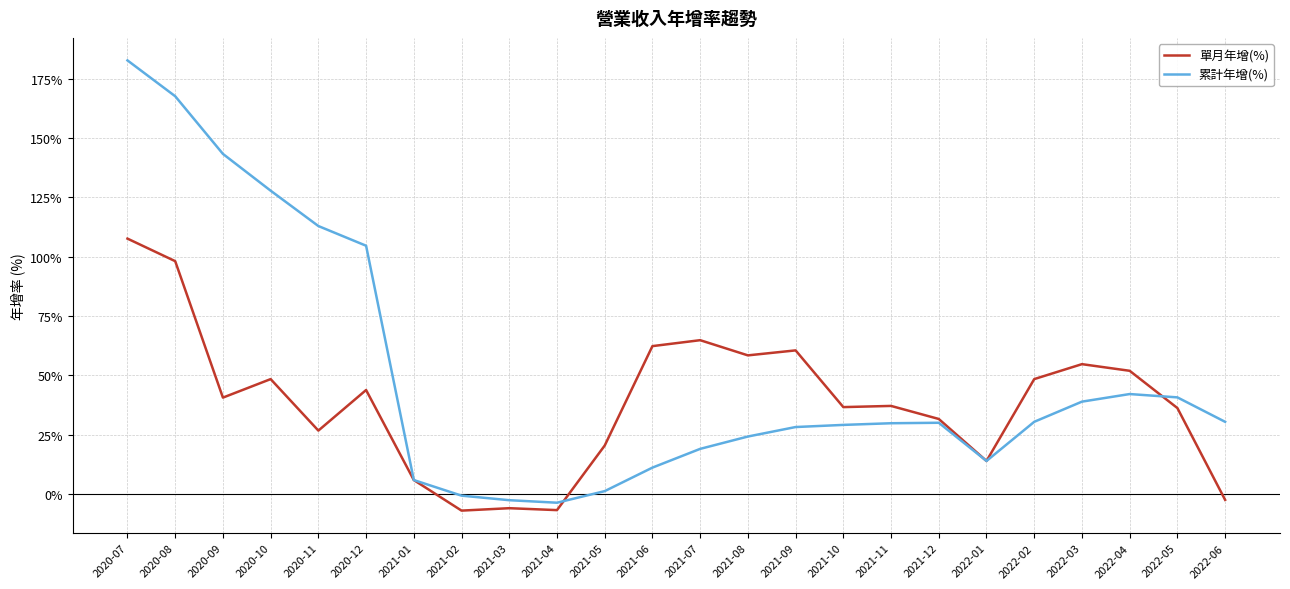

True or false: 累計年增(%) has a value of 84.6 at 2020-10.

False